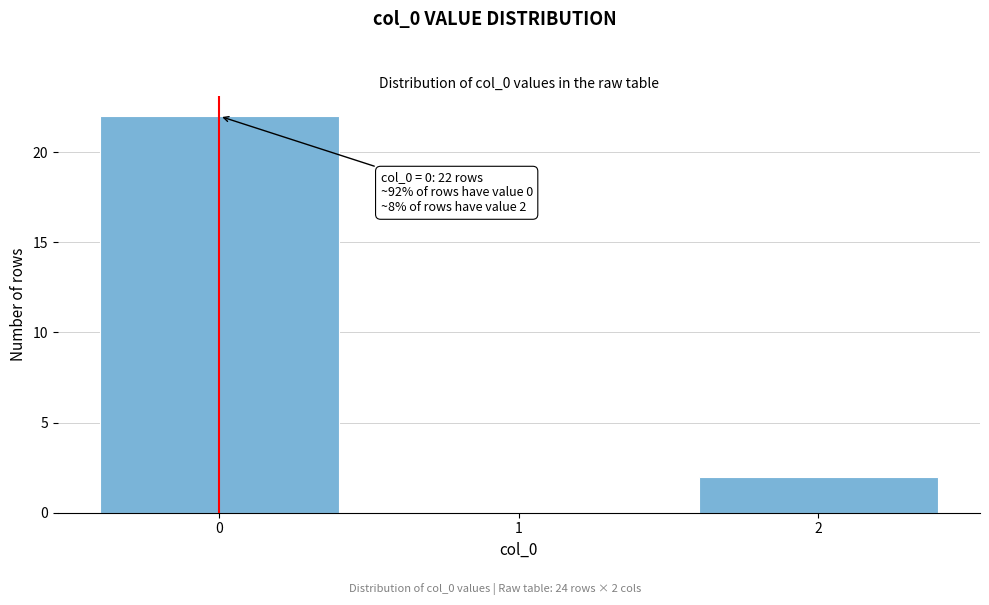

Reading left to right, list all the values displayed in this chart.

0=22	1=0	2=2